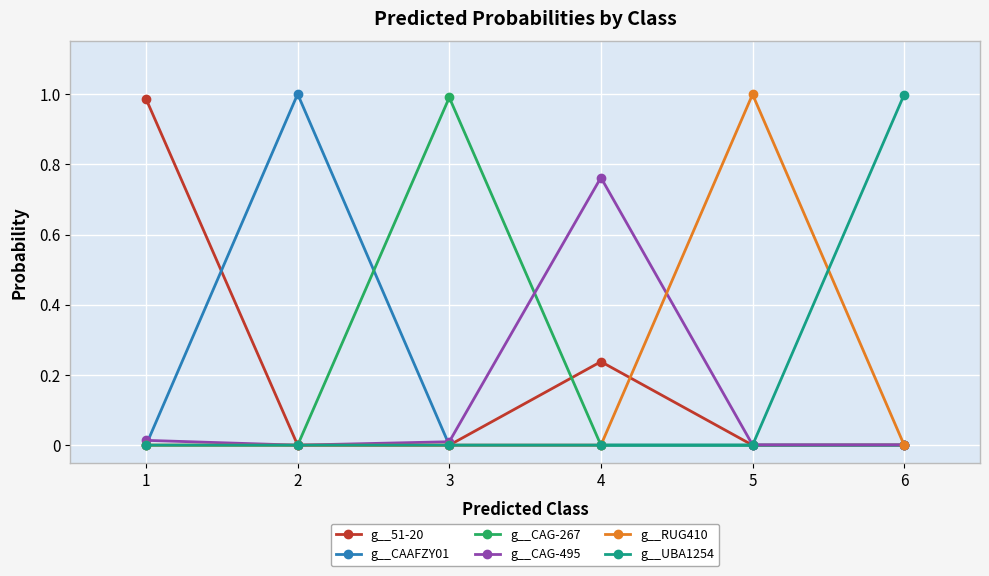

The g__UBA1254 series shows 0.0 at 5. True or false?

True